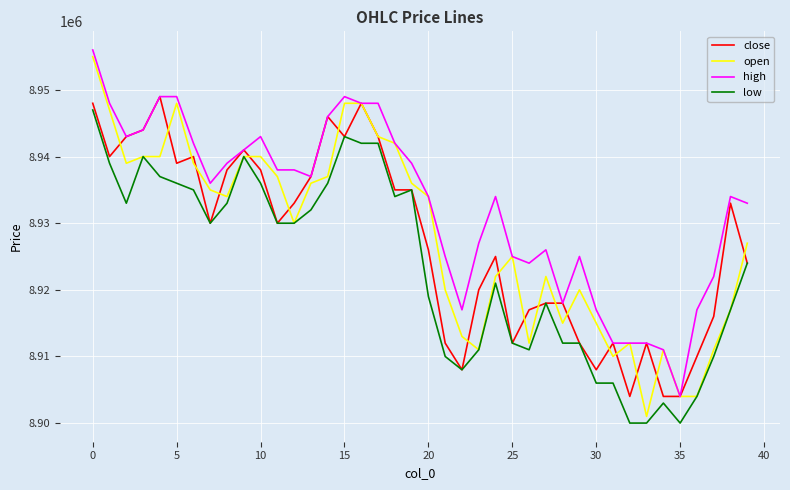

Is this an area chart (filled region under the line)?

No